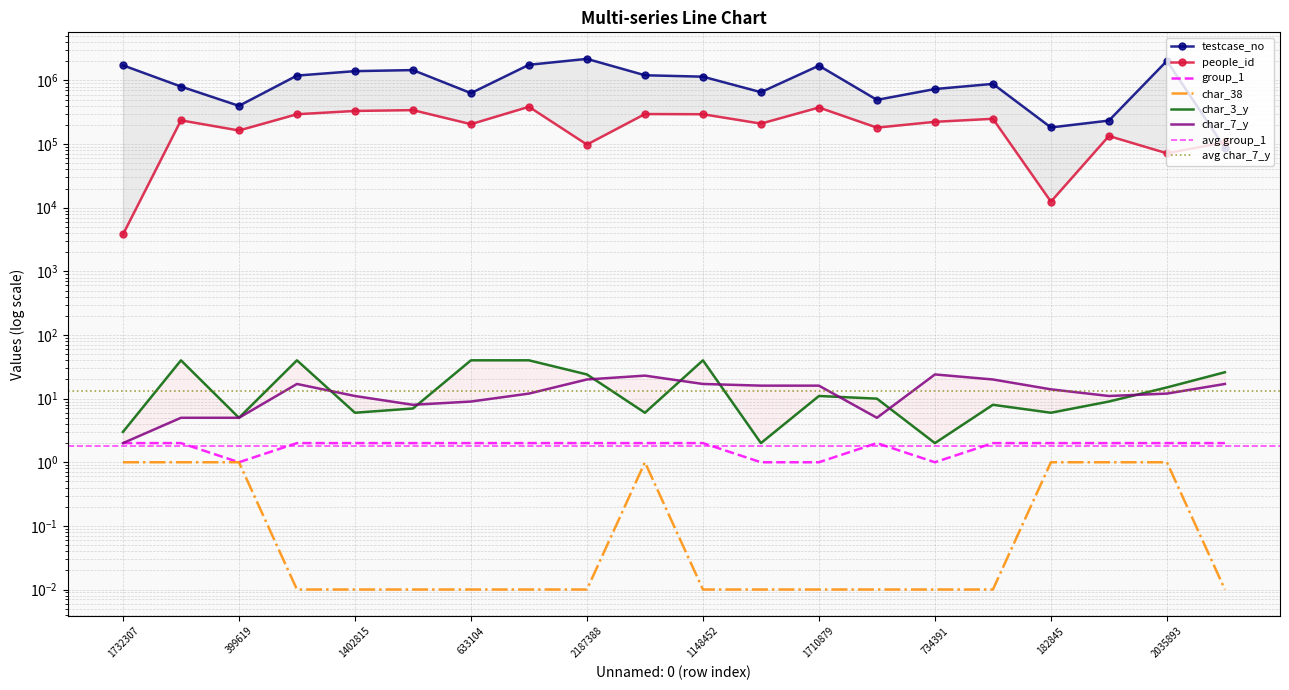

How many lines are shown in the chart?

6